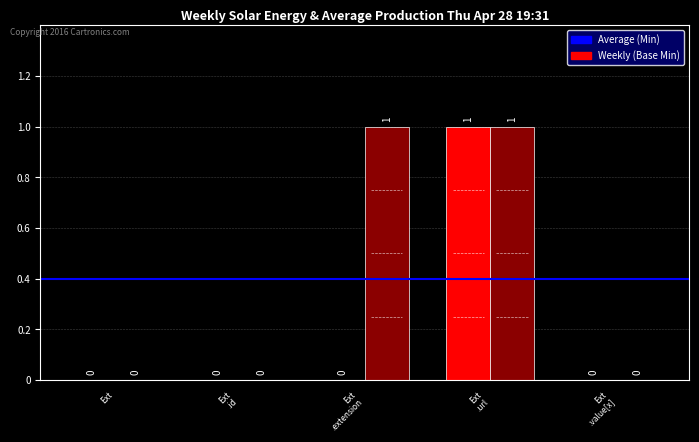

How many groups of bars are there?

5